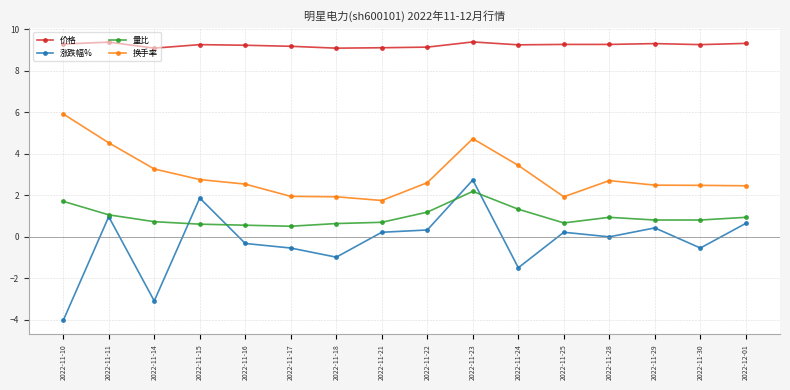

True or false: 价格 has more than 2 points higher than both neighbors.

True